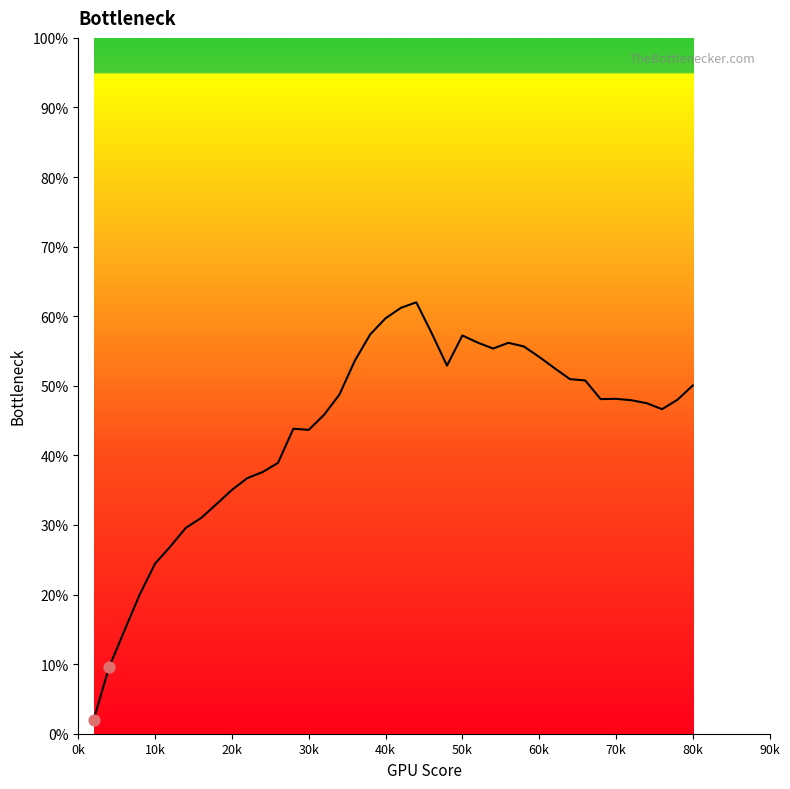

What is the maximum value shown in the chart?

62.0